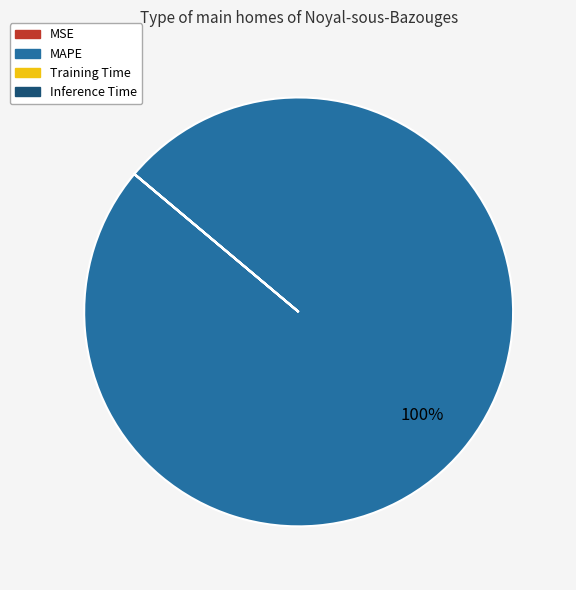

Which slice is the largest?

MAPE